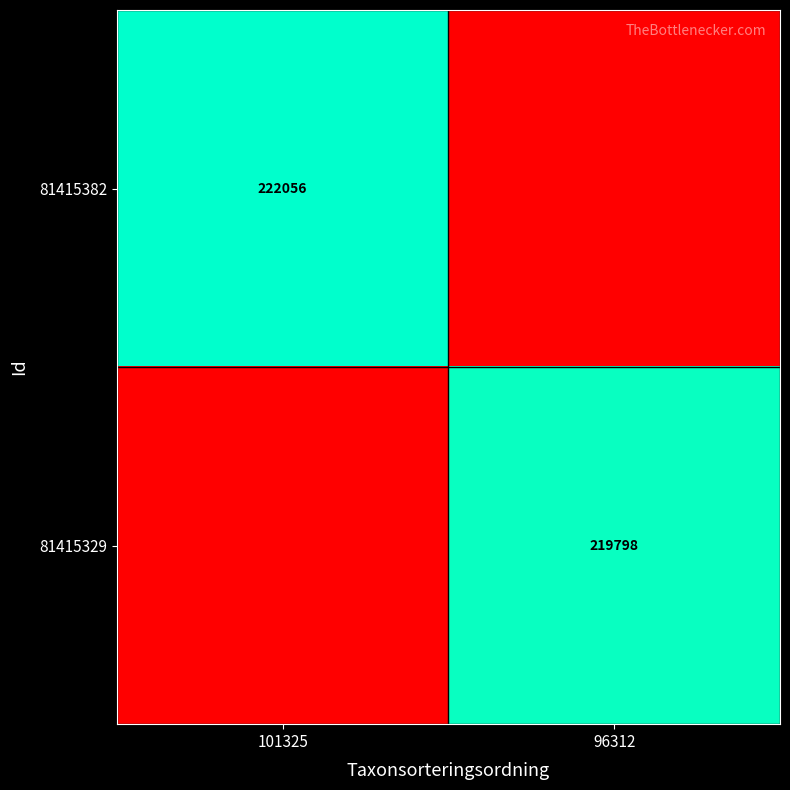

Is it true that 81415382 equals 222056 at 101325?

True